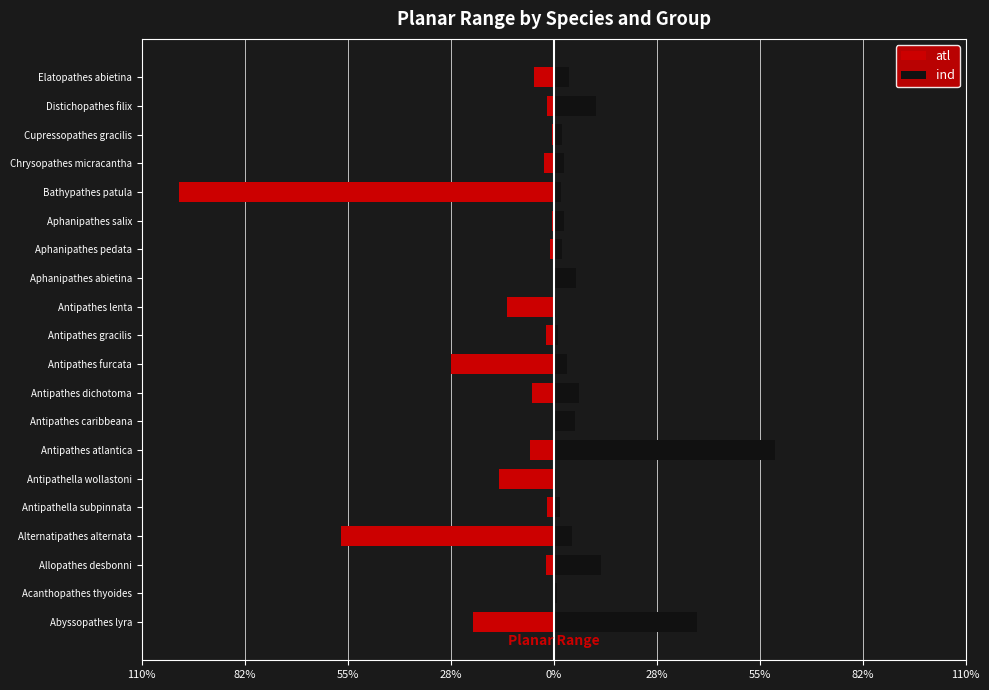

How many values in the atl series are below -34198?

11